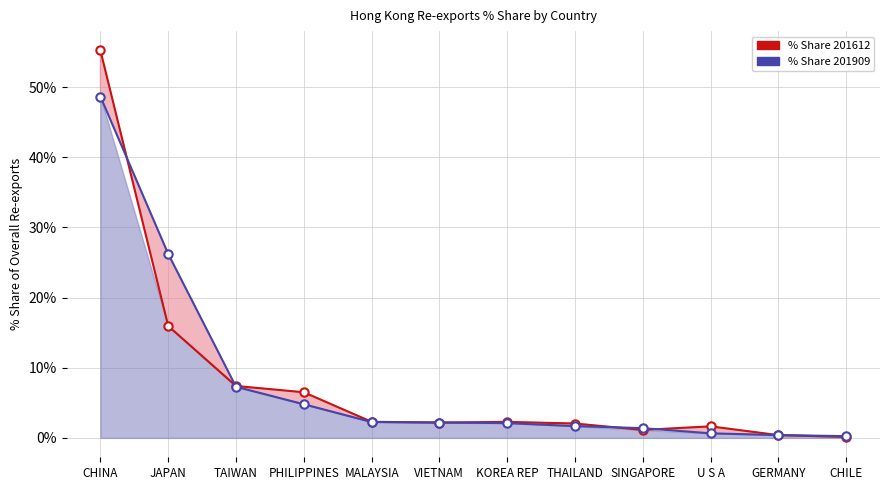

List the series in order of their overall mean, lowest first.

% Share 201612, % Share 201909